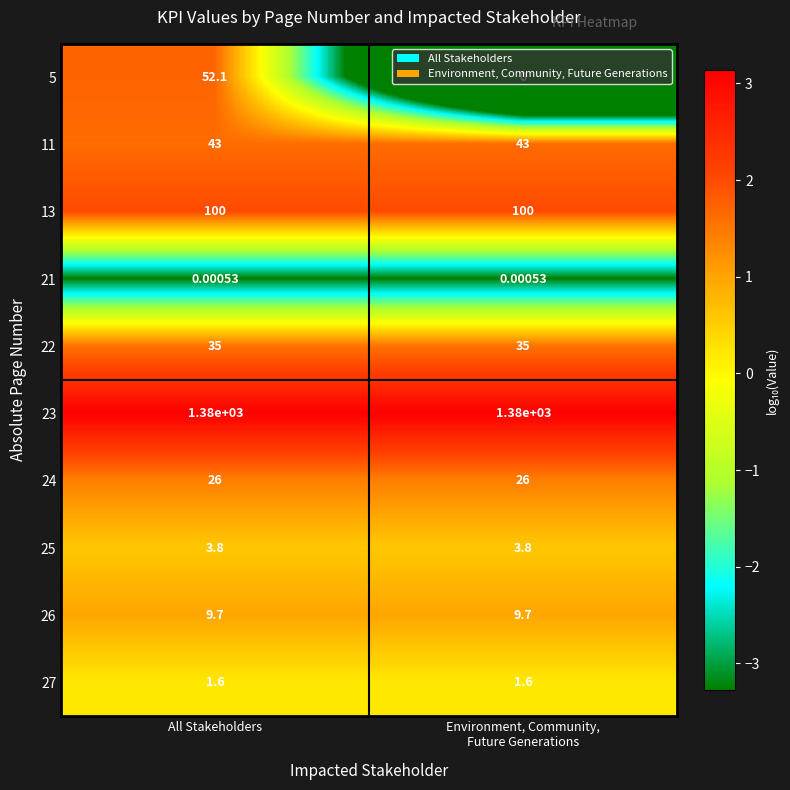

Count the number of categories in the chart.

2